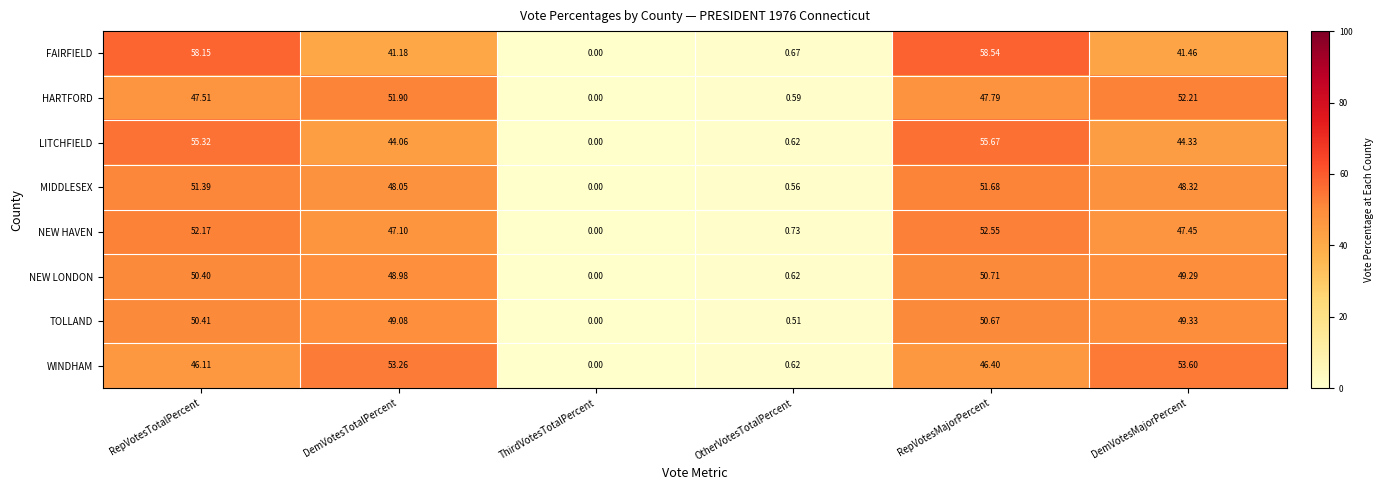

Rank the series at DemVotesTotalPercent from lowest to highest value.

FAIRFIELD, LITCHFIELD, NEW HAVEN, MIDDLESEX, NEW LONDON, TOLLAND, HARTFORD, WINDHAM